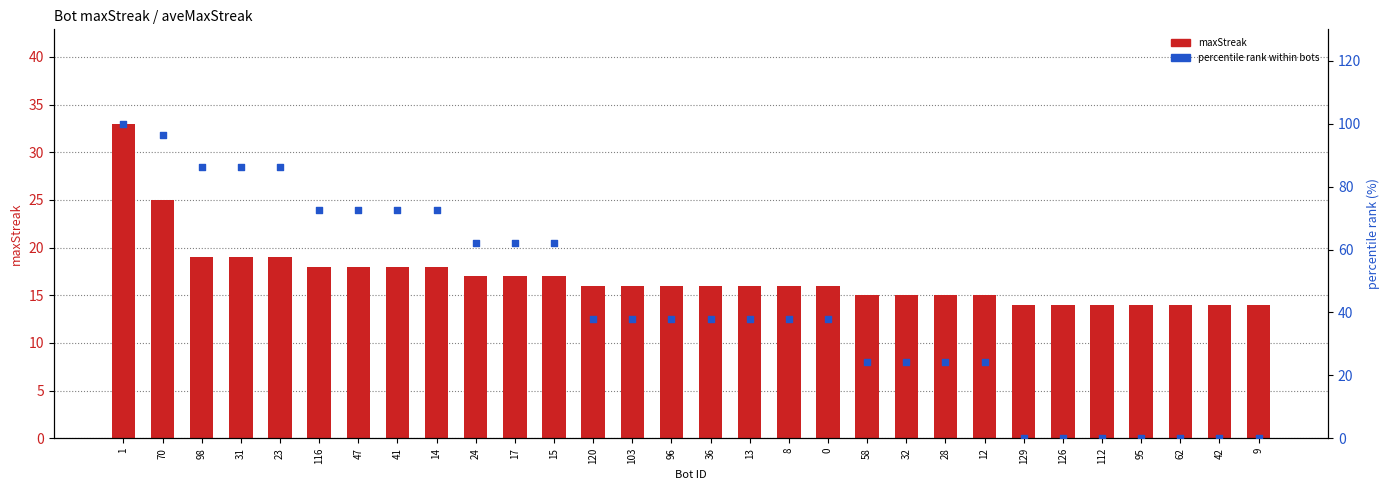

Which series reaches the minimum Y coordinate?

percentile rank within bots